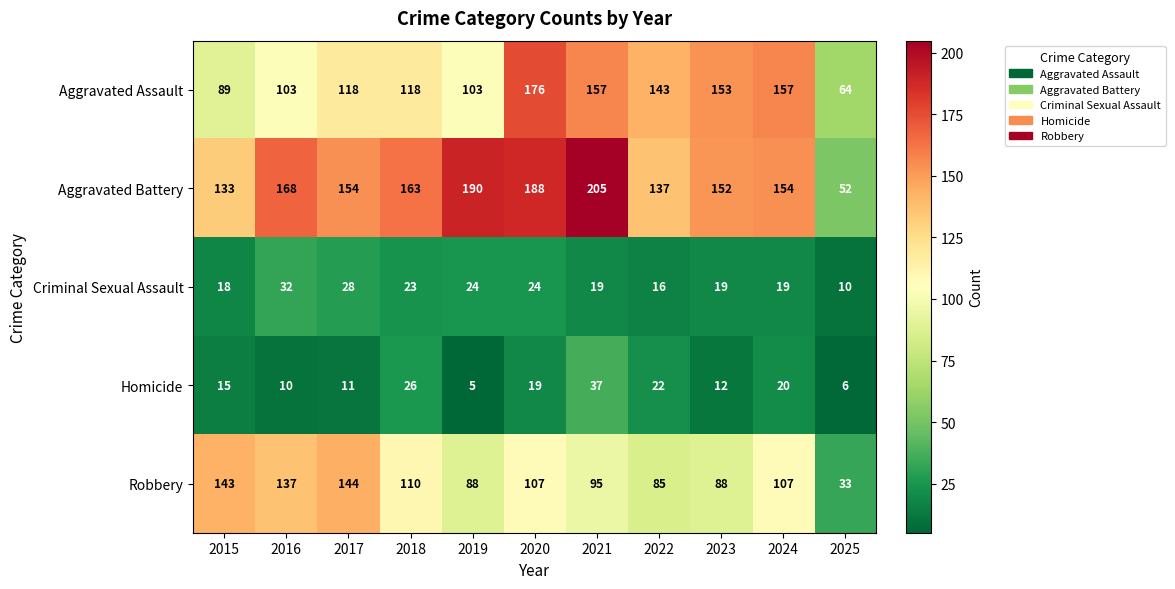

What is the difference between the highest and lowest values at 2017?

143